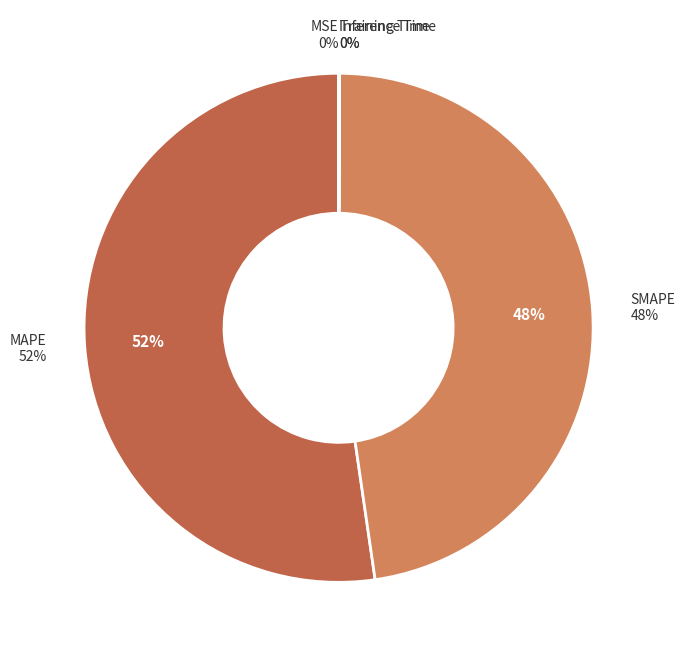

Which slice is the largest?

MAPE